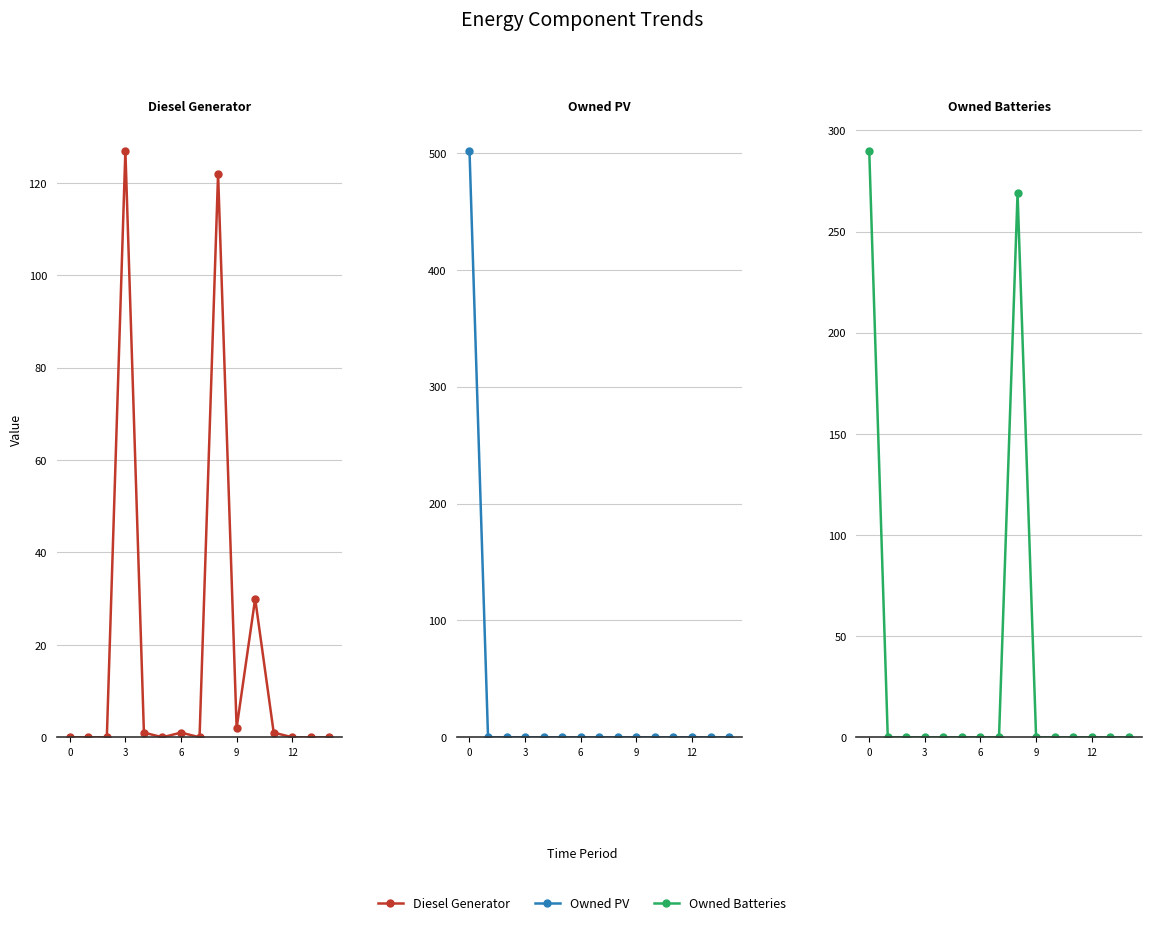

Rank the series by their maximum value, from lowest to highest.

Diesel Generator, Owned Batteries, Owned PV